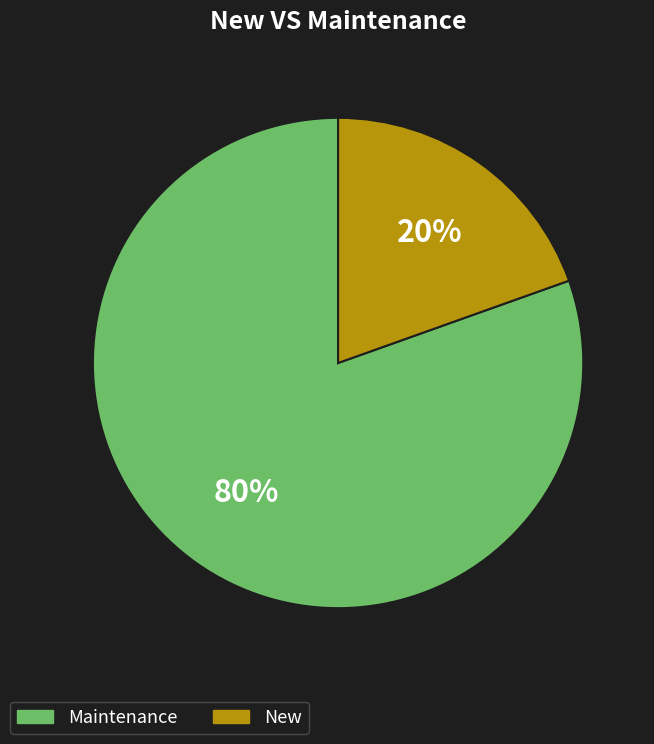

Which category has the biggest portion of the pie?

Maintenance